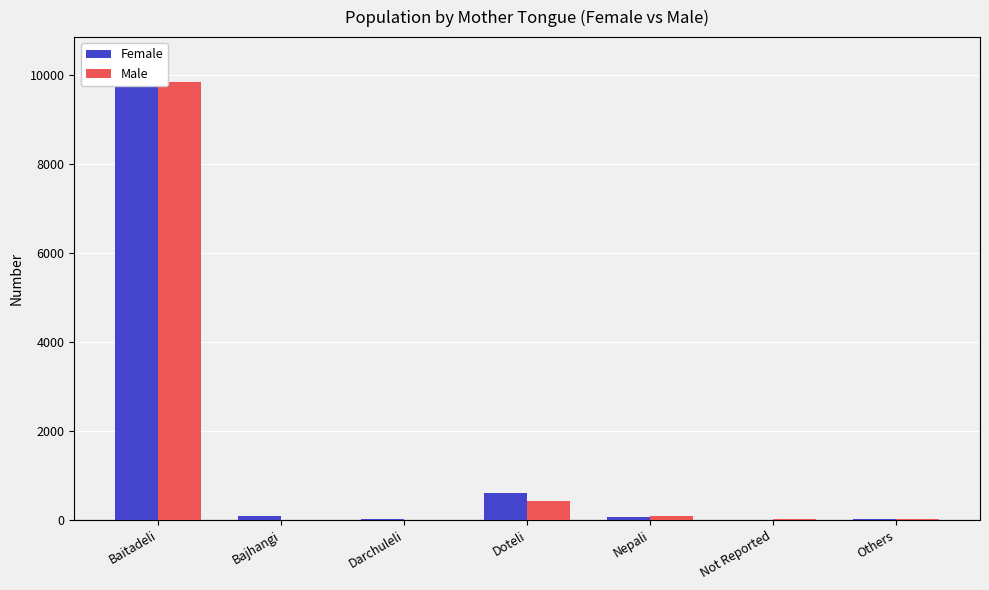

Count the number of data series in this chart.

2